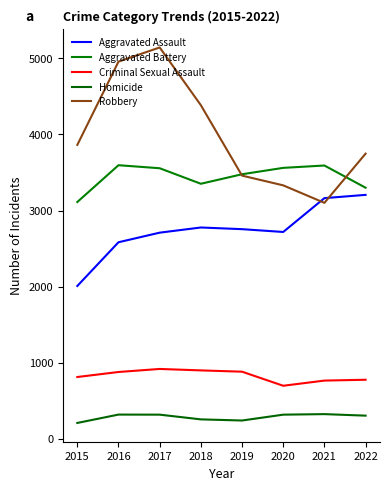

Reading right to left, what are all the values shown in this chart?

Aggravated Assault: 2022=3206	2021=3163	2020=2718	2019=2755	2018=2777	2017=2709	2016=2583	2015=2008
Aggravated Battery: 2022=3300	2021=3592	2020=3561	2019=3477	2018=3352	2017=3556	2016=3596	2015=3112
Criminal Sexual Assault: 2022=775	2021=764	2020=696	2019=881	2018=898	2017=917	2016=877	2015=811
Homicide: 2022=303	2021=323	2020=316	2019=239	2018=254	2017=316	2016=317	2015=207
Robbery: 2022=3748	2021=3101	2020=3331	2019=3459	2018=4385	2017=5144	2016=4958	2015=3863